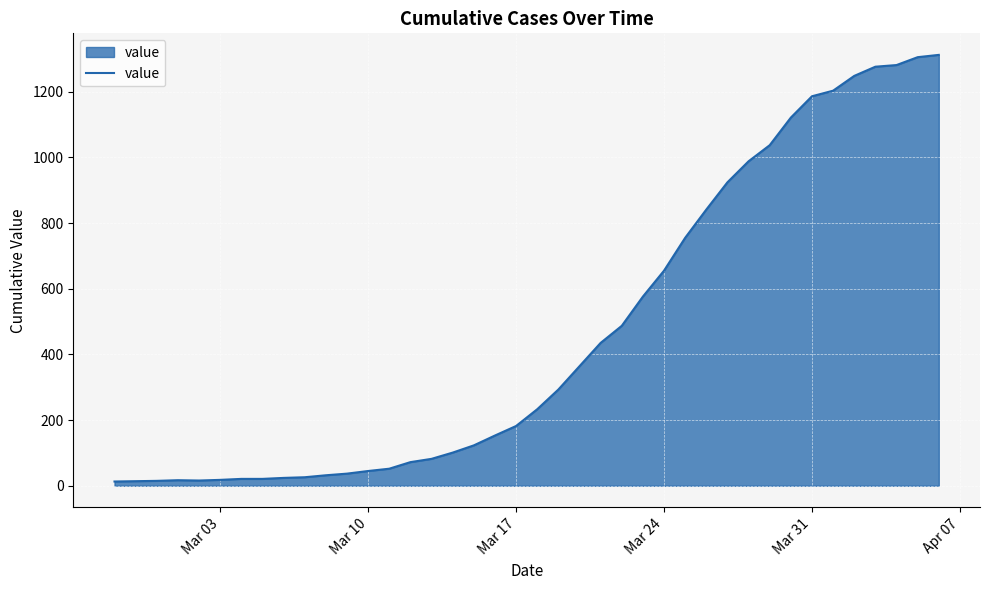

What is the difference between the maximum and minimum values?

1299